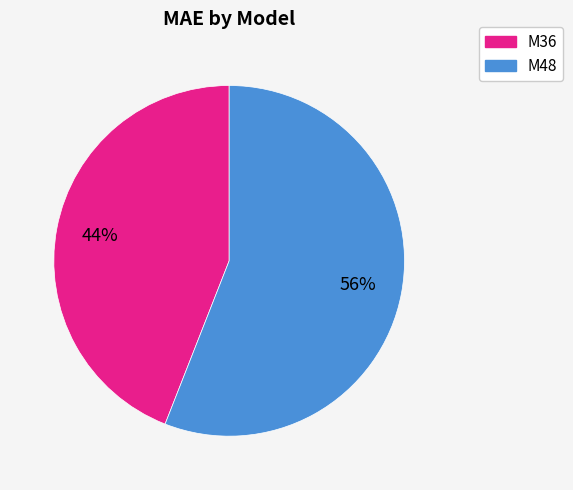

Is the sum of M48 and M36 greater than half?

Yes